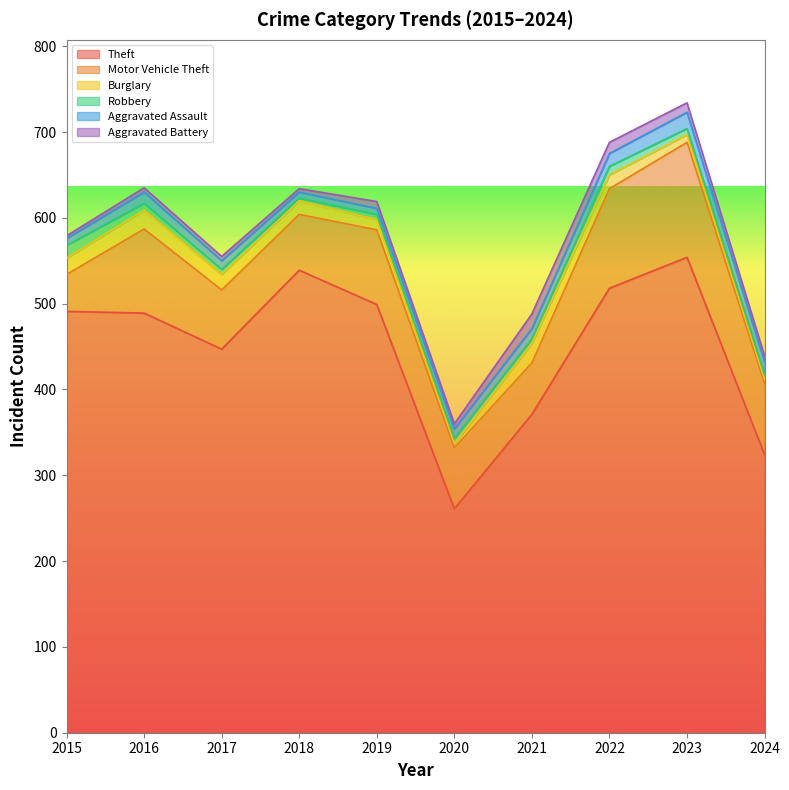

Which series changed the most between 2020 and 2022?

Theft